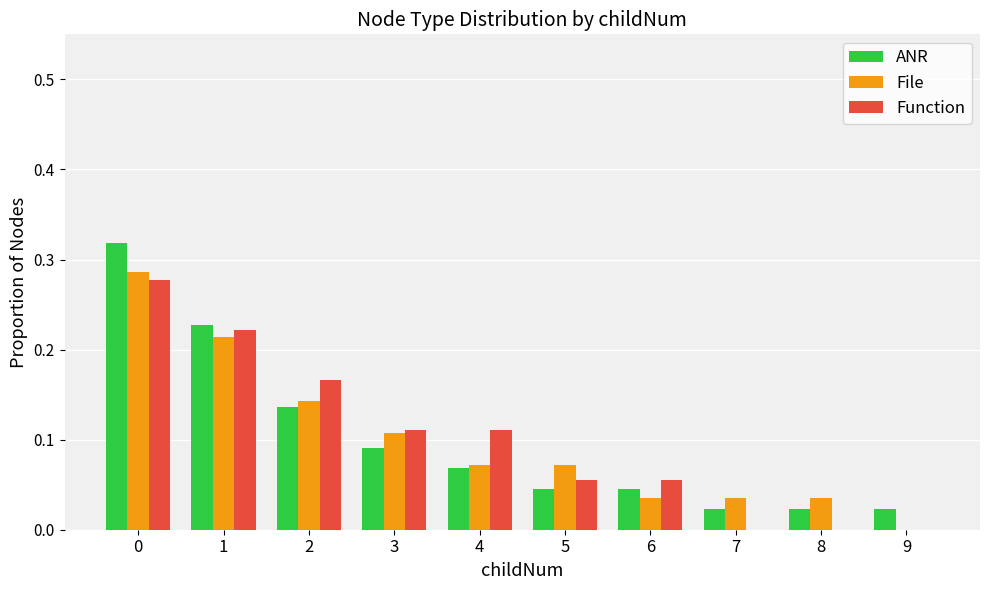

What is the sum of all ANR values?

1.0